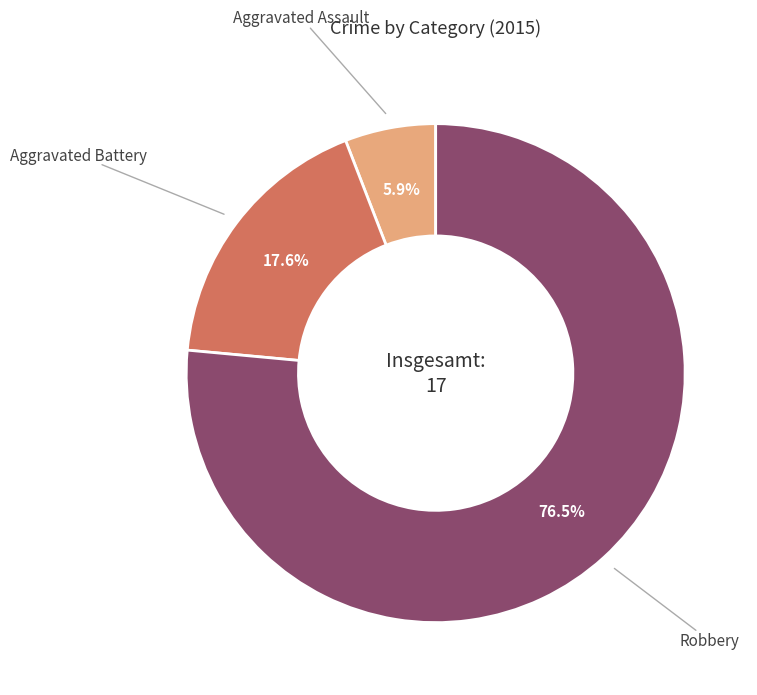

What percentage is the Aggravated Assault slice, to the nearest percent?

6%